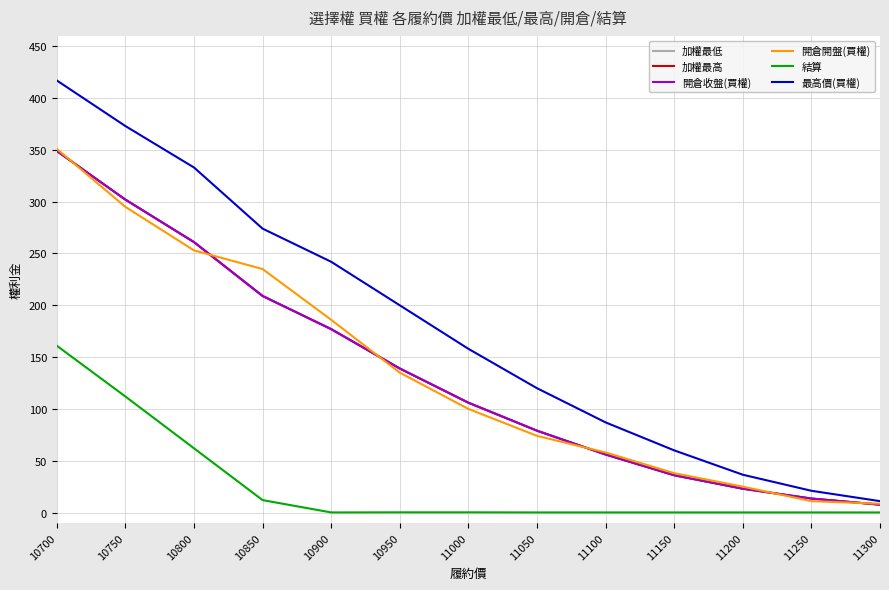

True or false: 加權最高 and 加權最低 cross at least once.

False